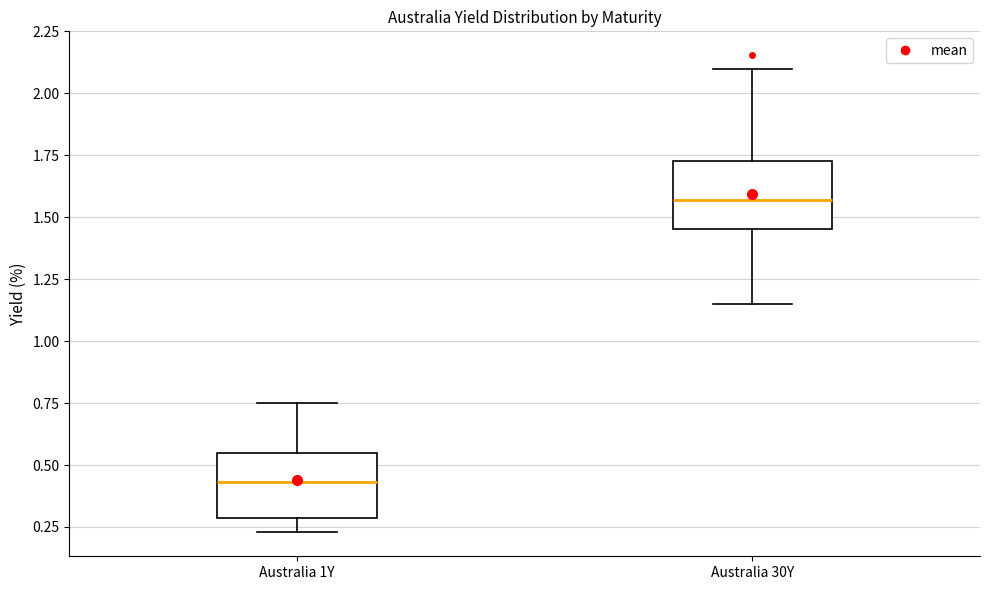

Which box's median line is the lowest?

Australia 1Y